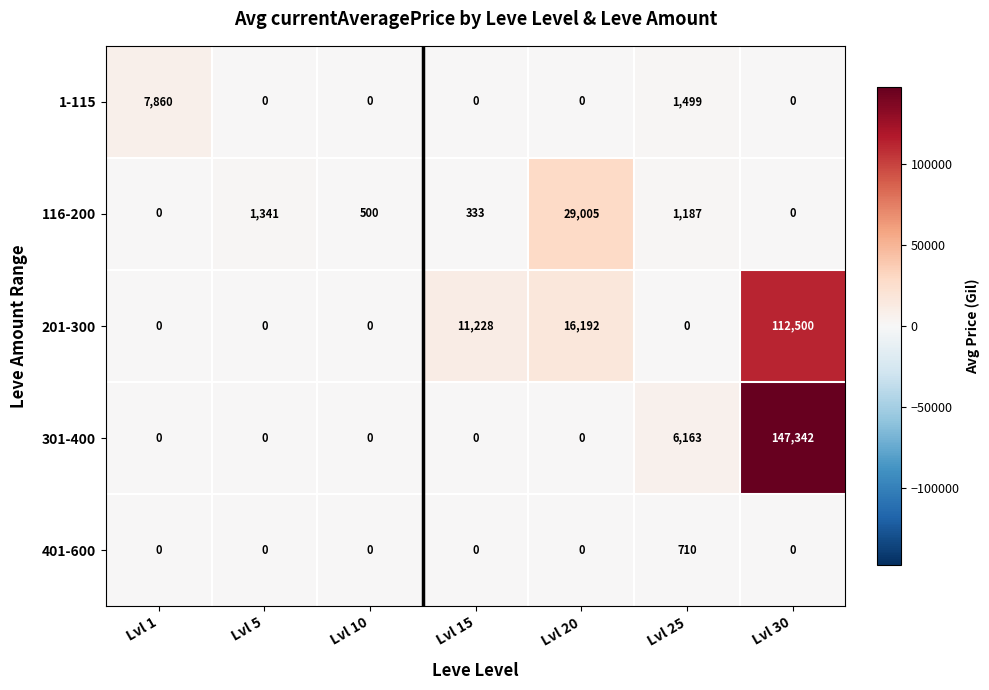

What is the difference between the maximum and second lowest values in the 1-115 series?

7860